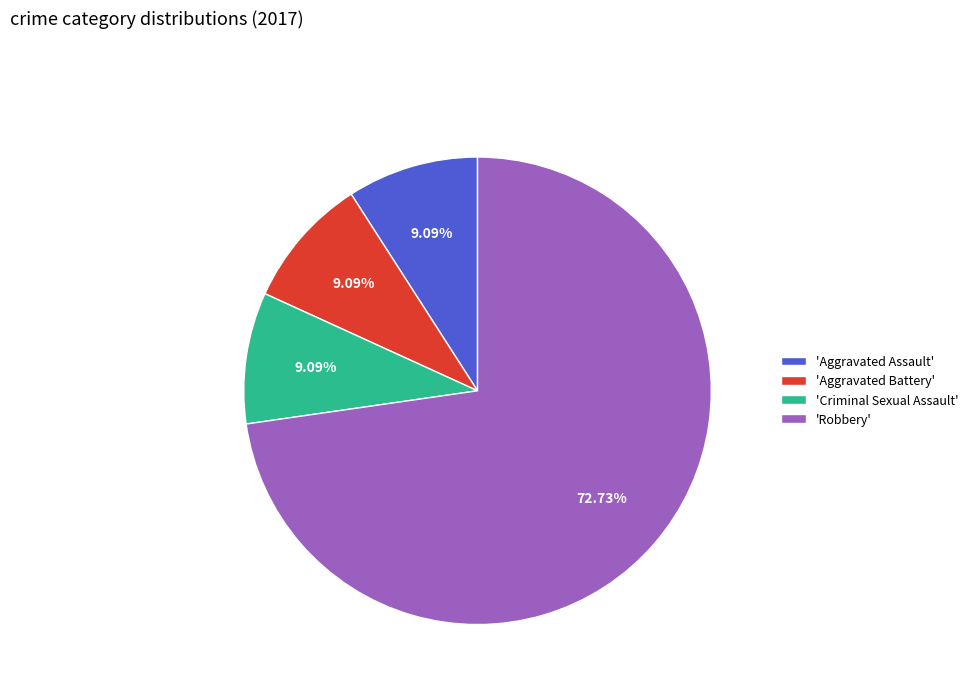

To the nearest percent, what is the difference between the largest and smallest slice percentages?

64%